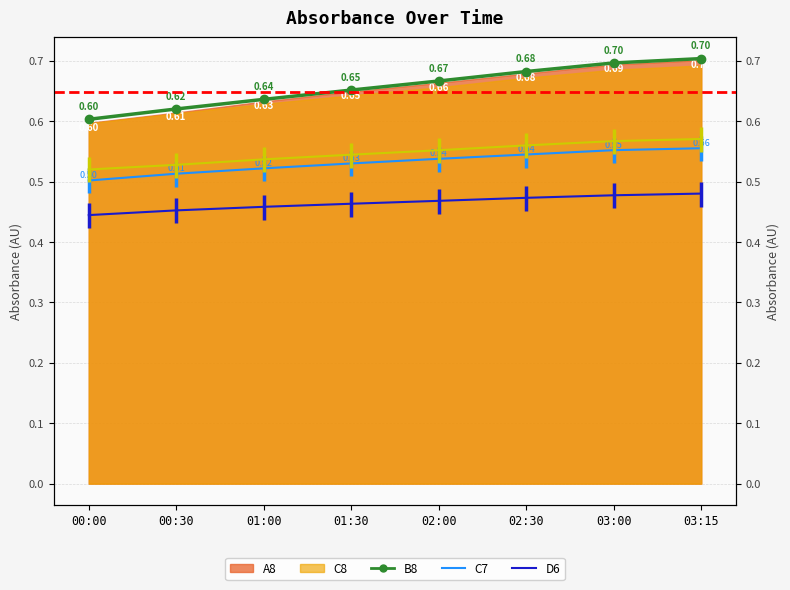

What is the difference between the highest and lowest values at 03:00?

0.2